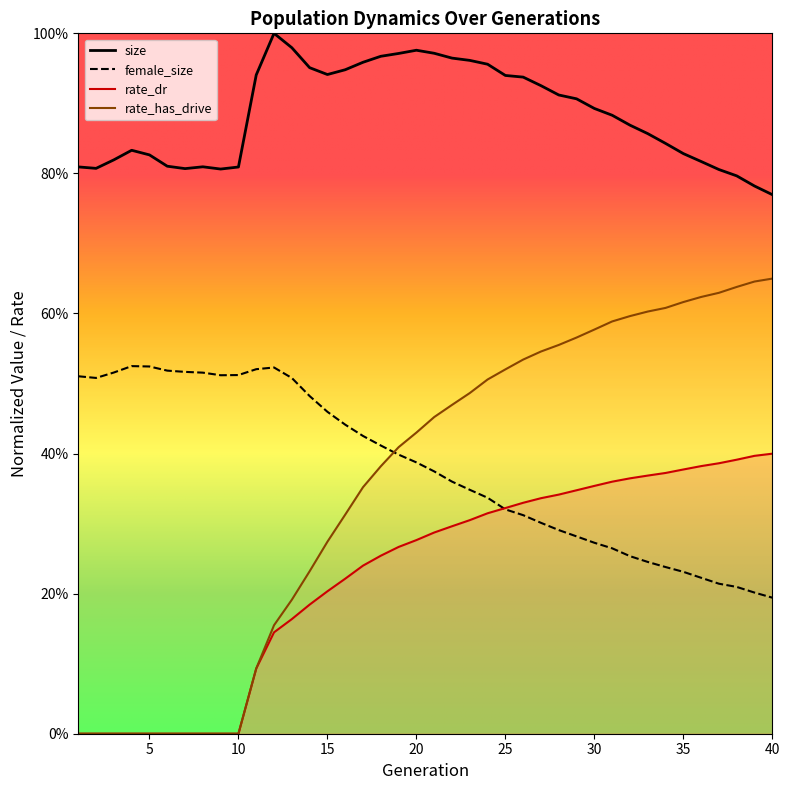

What is the total value across all series at 37?

2.0